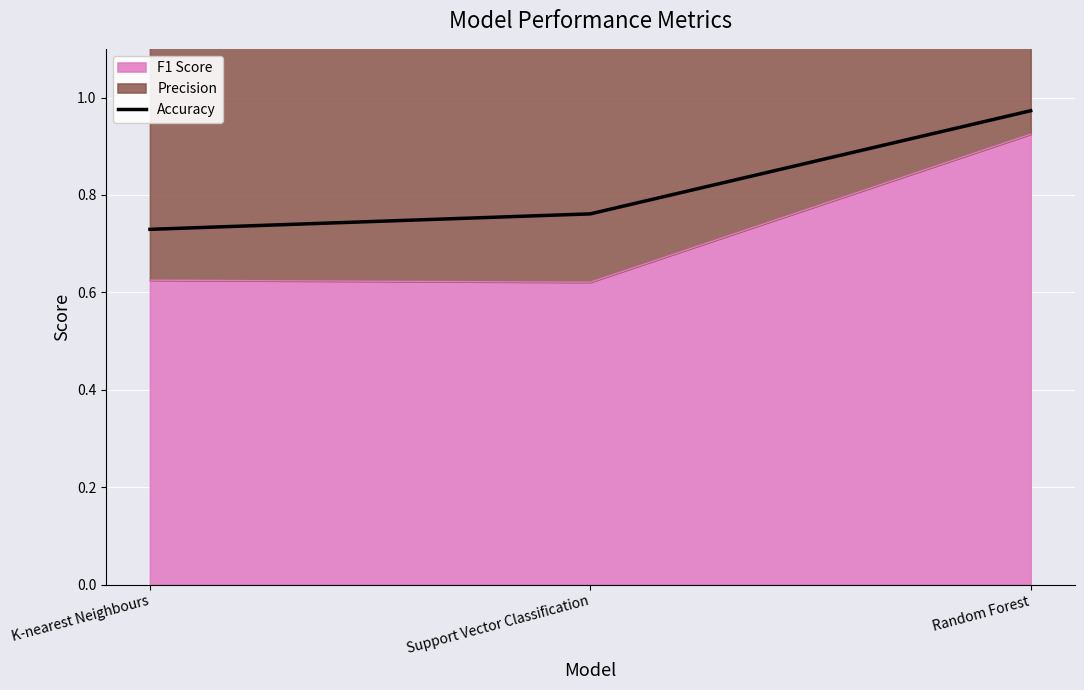

Rank the categories by value from highest to lowest.

Random Forest, Support Vector Classification, K-nearest Neighbours